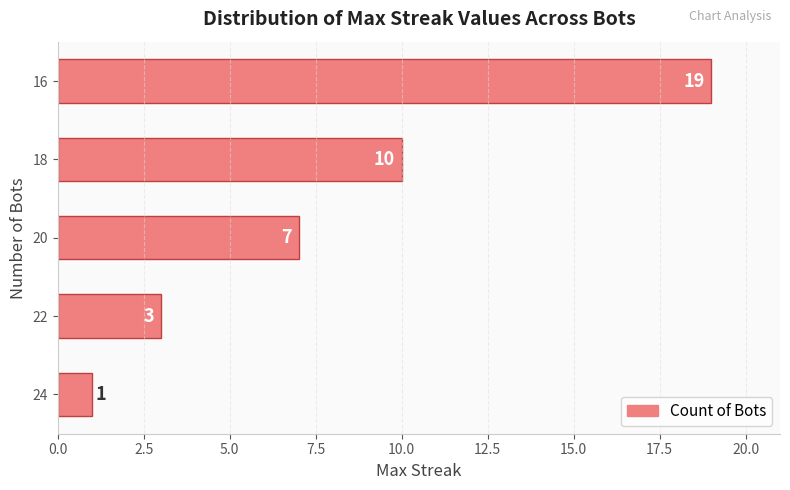

What is the greatest value displayed?

19